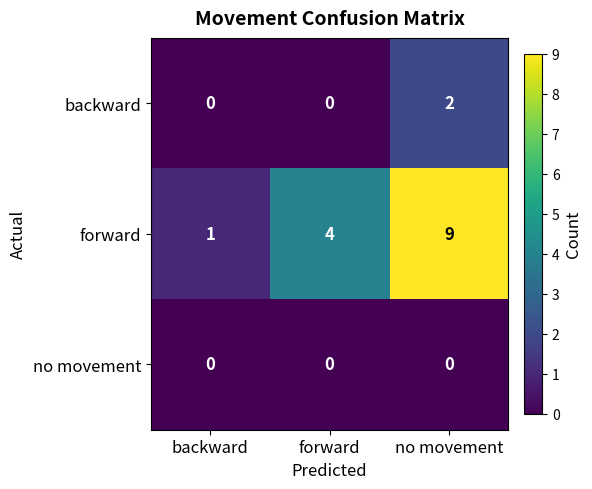

List the labels in order of forward value, largest first.

no movement, forward, backward